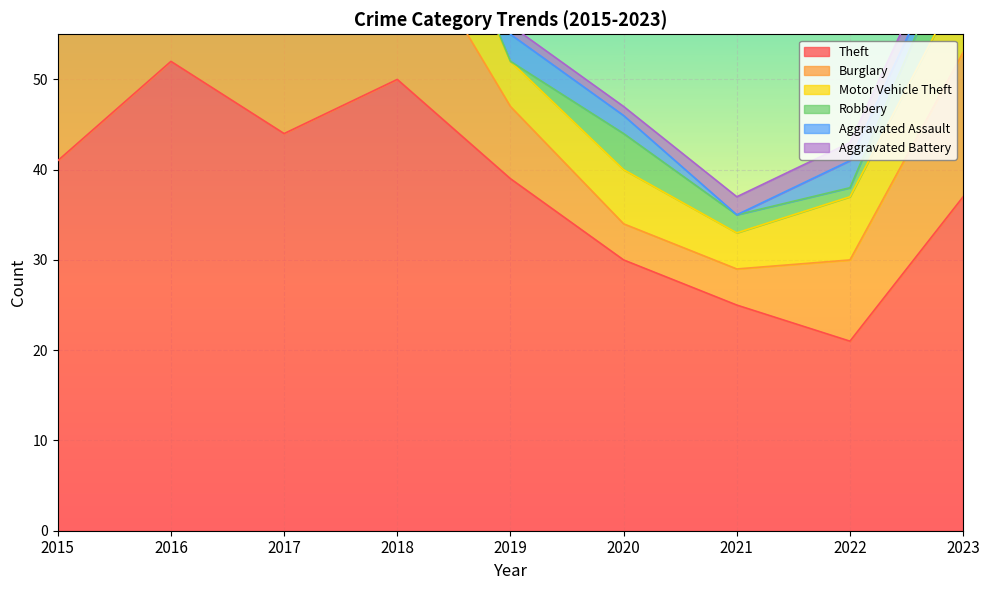

Rank the categories by Theft value from highest to lowest.

2016, 2018, 2017, 2015, 2019, 2023, 2020, 2021, 2022